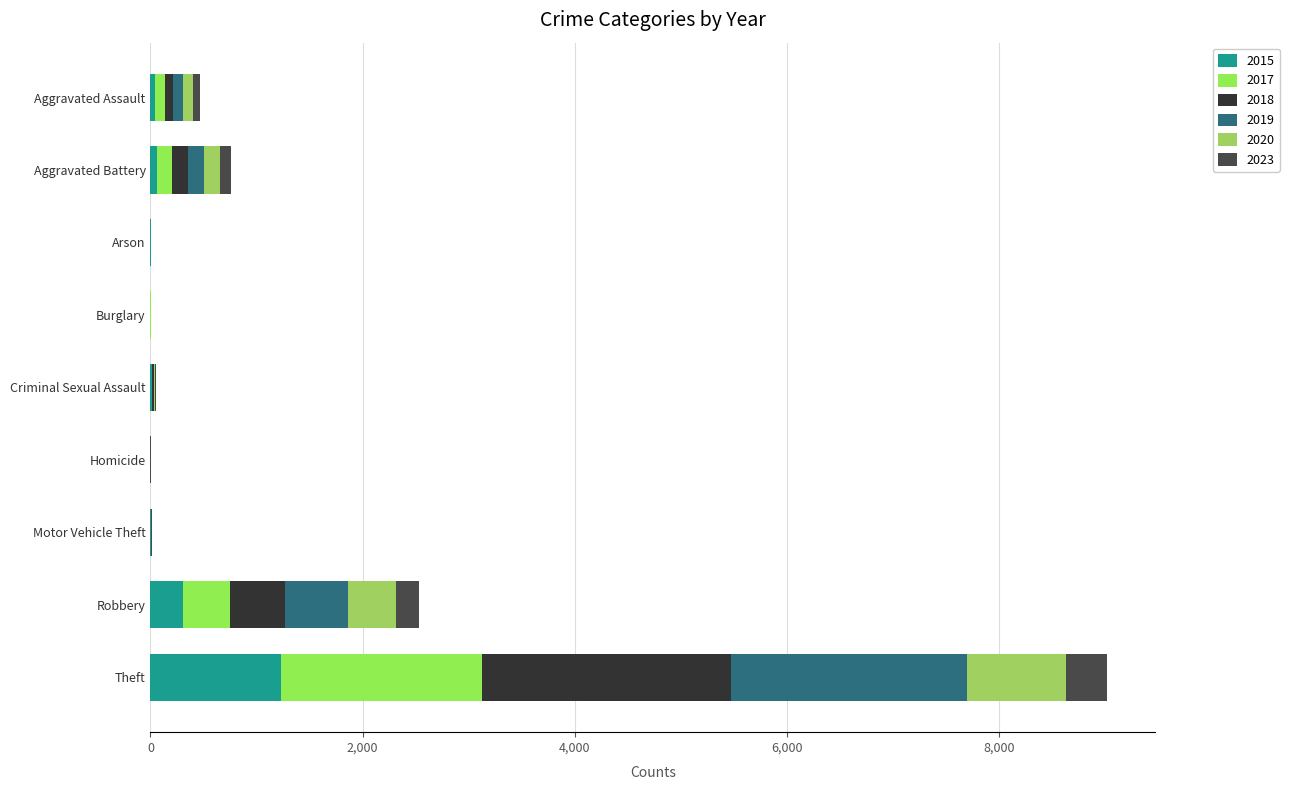

What is the value of the 2019 bar at the 4th from the left?

1